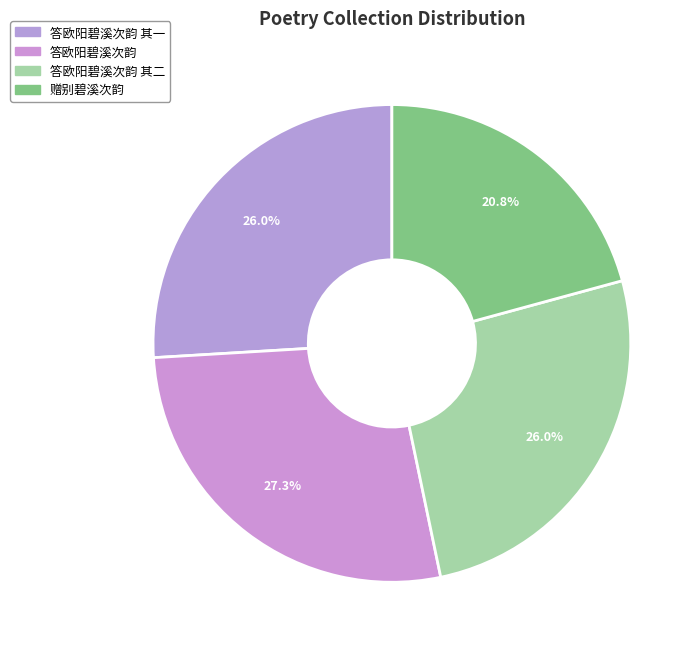

What is the smallest slice in the pie chart?

赠别碧溪次韵